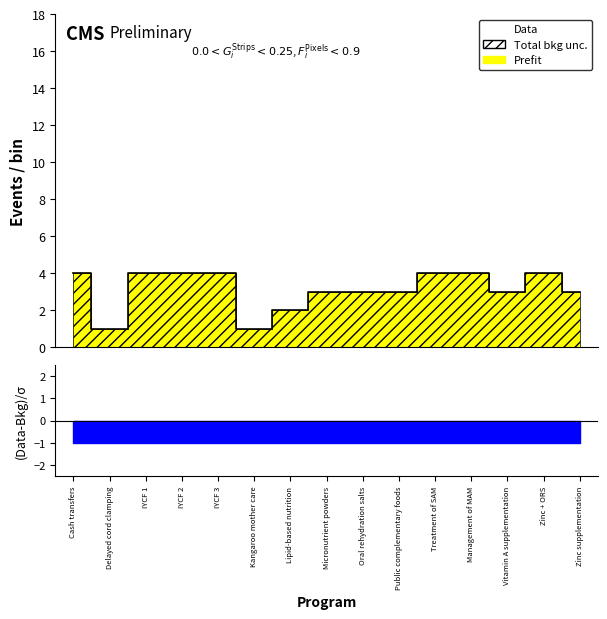

Approximately how many times larger is the value at Public complementary foods compared to Management of MAM?

0.8